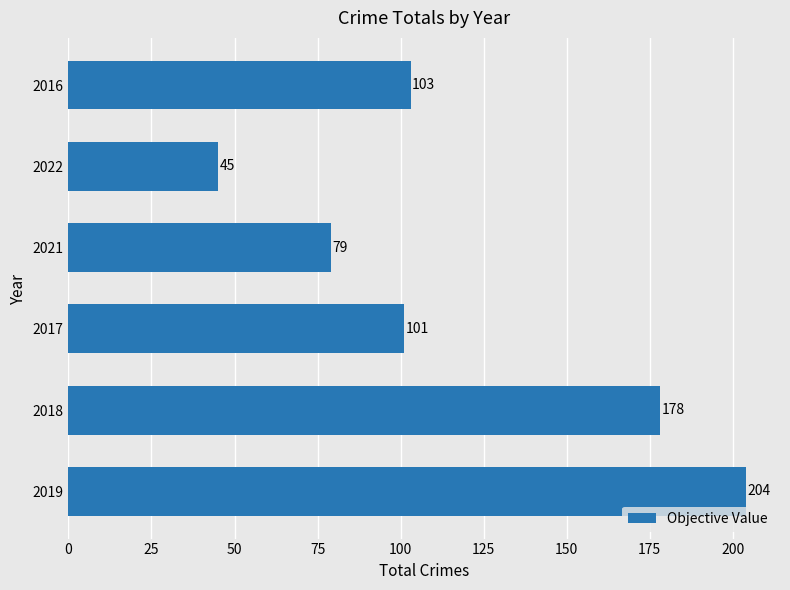

Rank the categories by value from lowest to highest.

2022, 2021, 2017, 2016, 2018, 2019